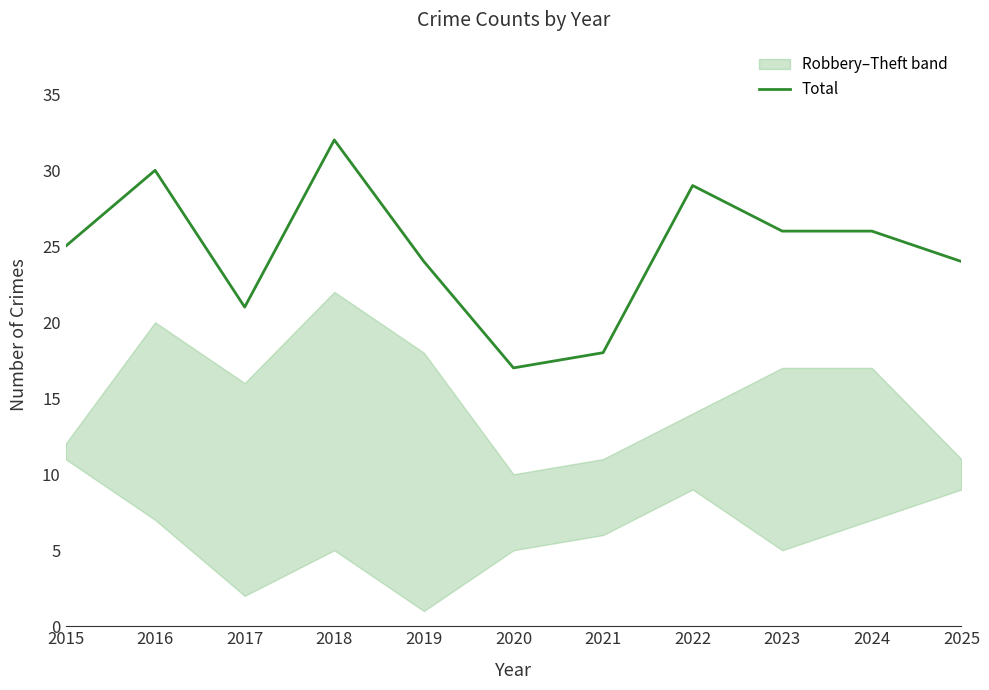

Reading left to right, extract all data points from this chart.

25	30	21	32	24	17	18	29	26	26	24